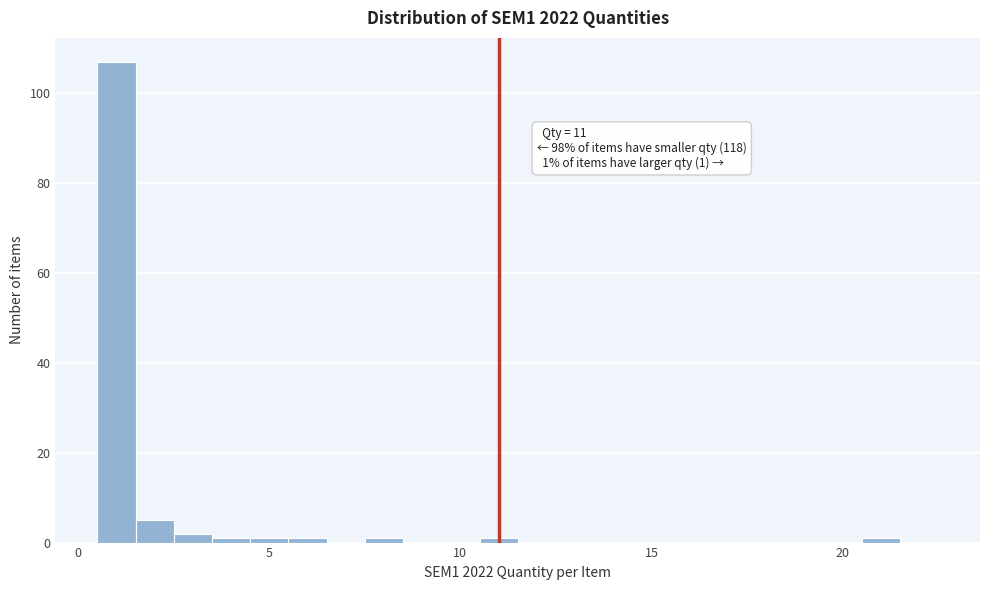

Read against the x-axis, roughly where is the centre of the tallest bar?

1.0